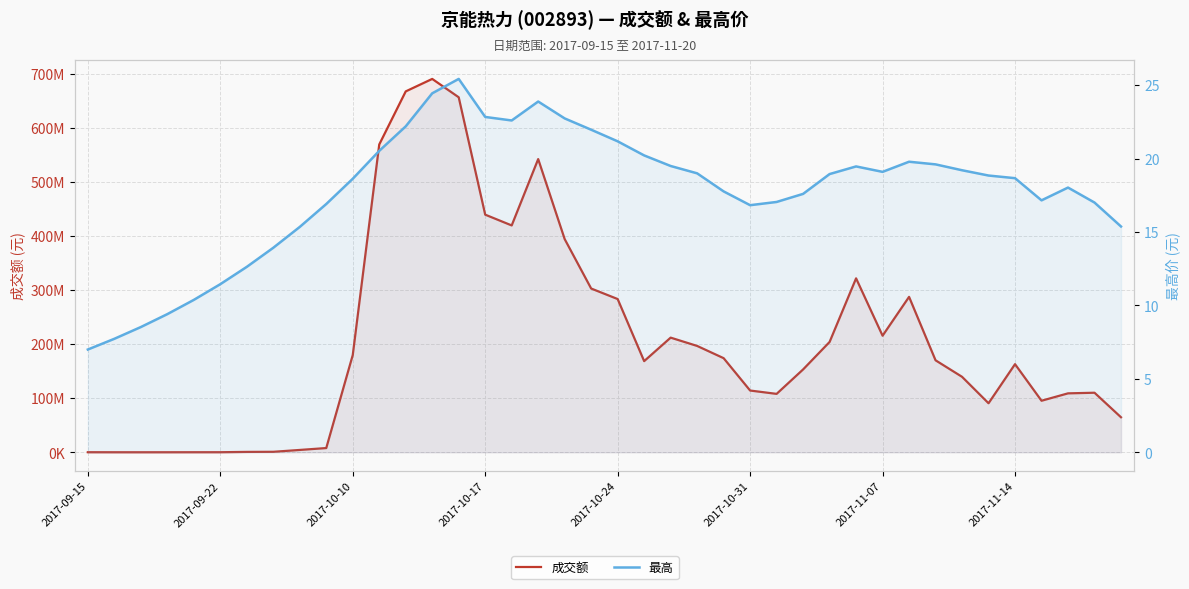

Between 2017-10-10 and 24, which is larger?

24